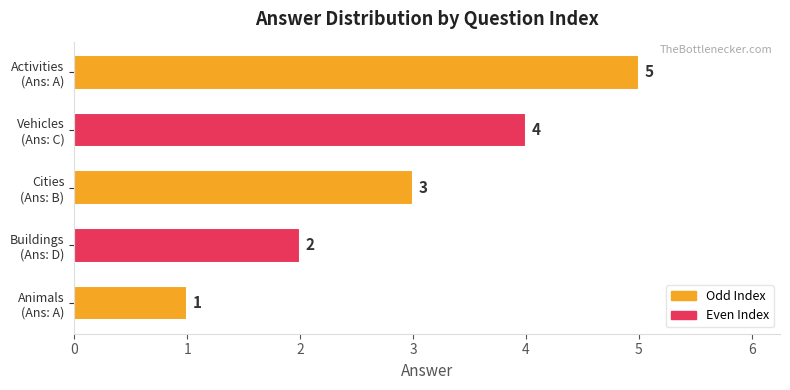

Count the values in the range 2 to 4.

3